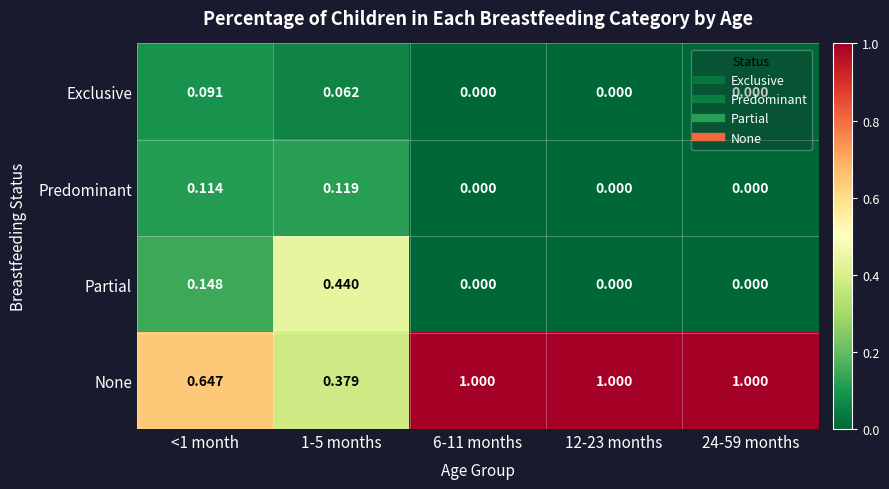

What is the spread (max minus min) of values at 12-23 months?

1.0